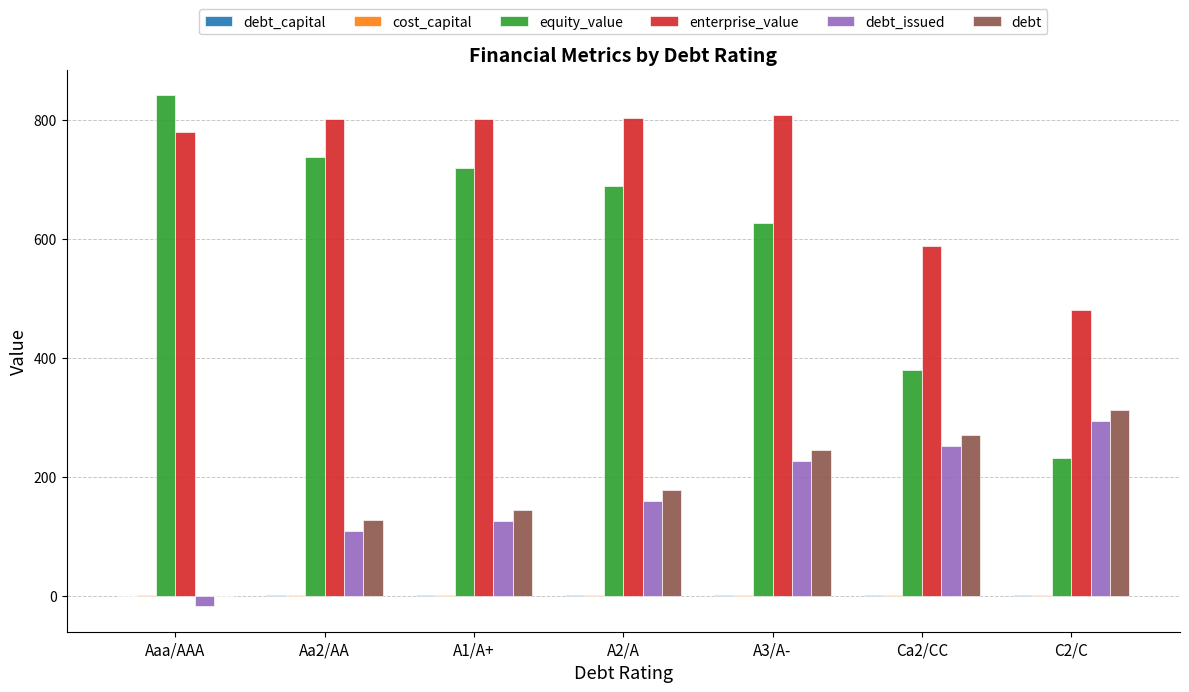

Which series changed the most between Aa2/AA and Ca2/CC?

equity_value